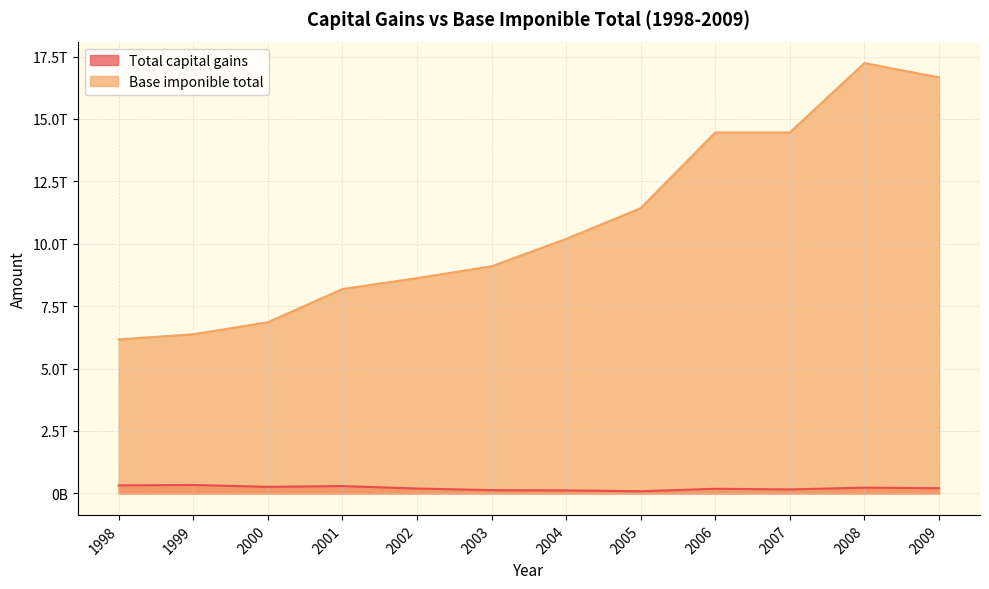

Where is the first local maximum for Total capital gains?

1999